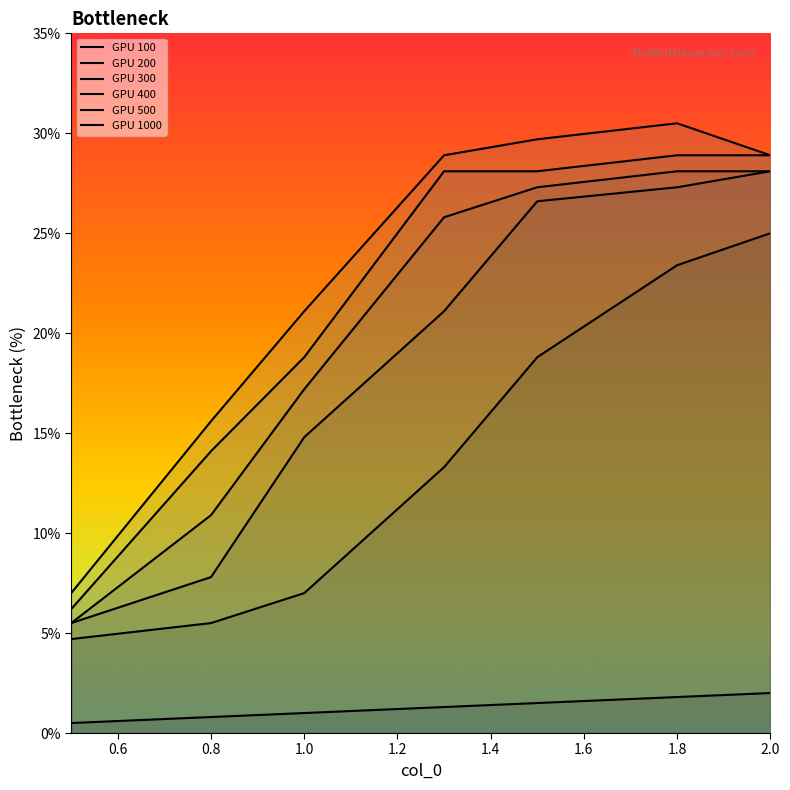

Is it true that 200 equals 7.6 at 1.8?

False